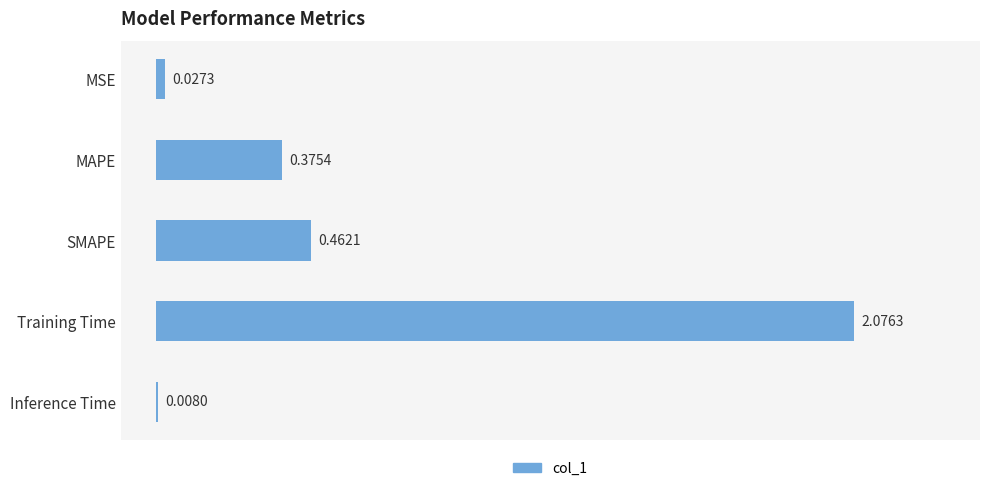

Rank the categories by value from highest to lowest.

Training Time, SMAPE, MAPE, MSE, Inference Time